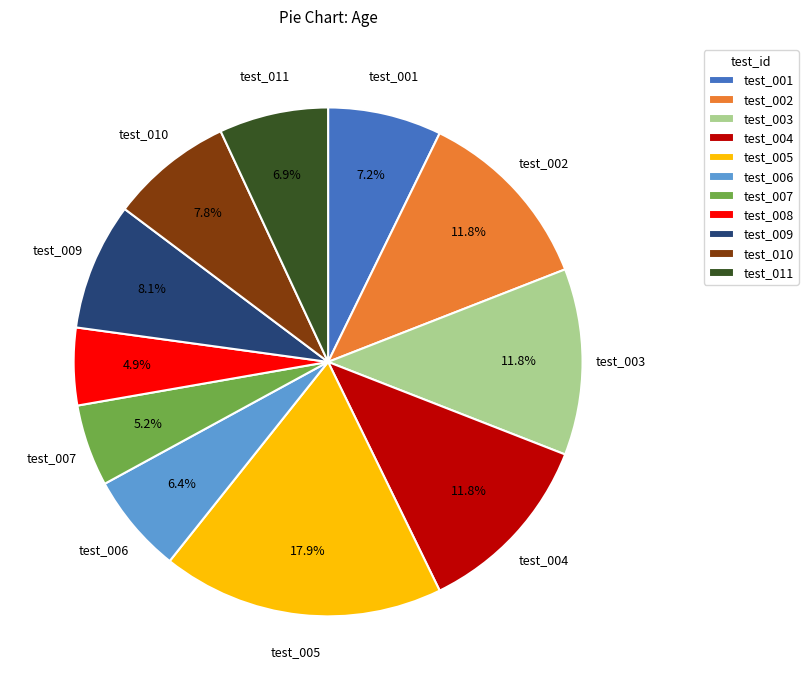

How many slices are in this pie chart?

11